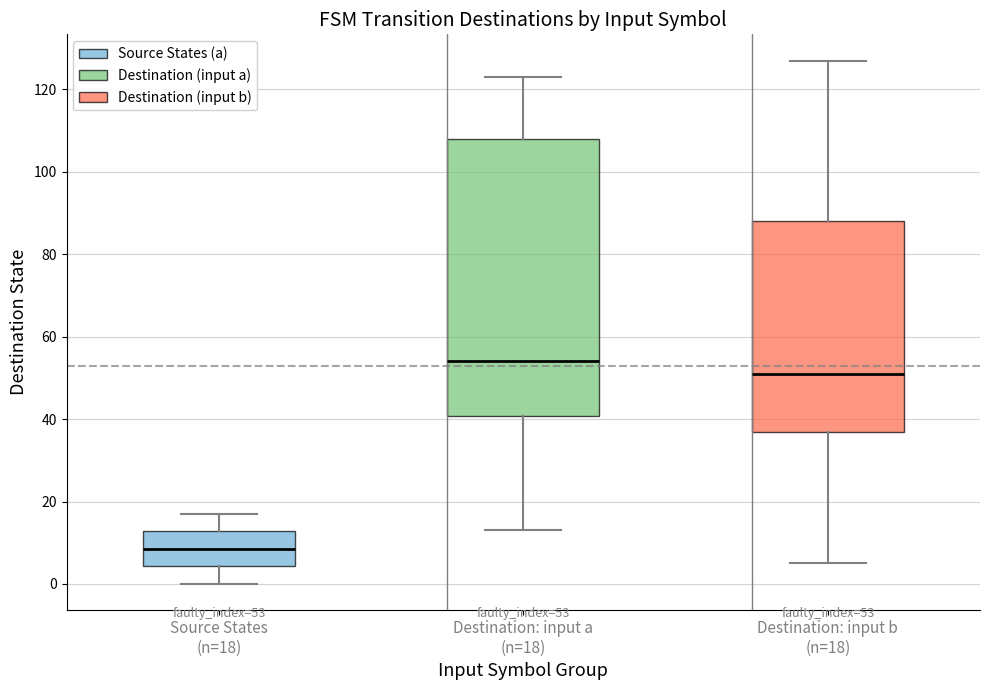

Which box's median line is the highest?

Destination: input a (n=18)